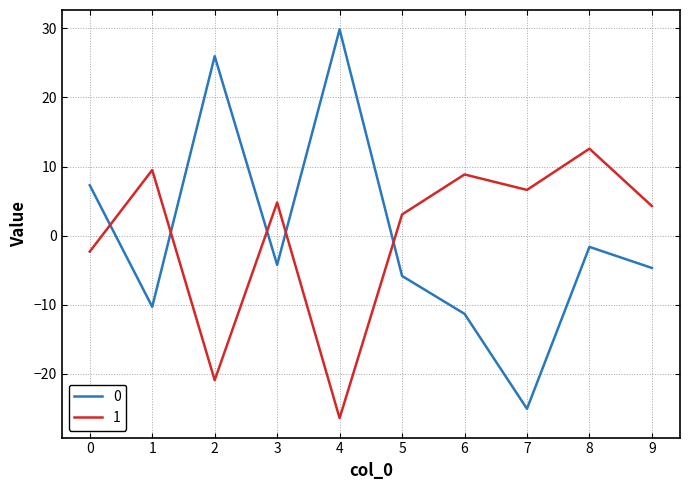

How many lines are shown in the chart?

2